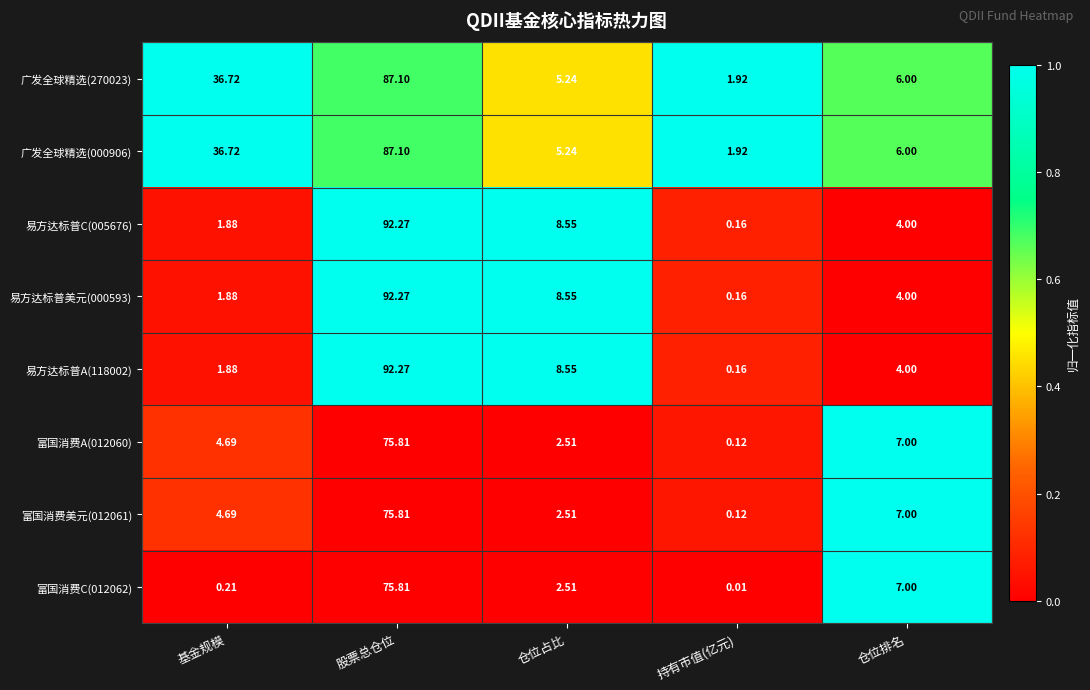

List the labels in order of 易方达标普美元(000593) value, smallest first.

持有市值(亿元), 基金规模, 仓位排名, 仓位占比, 股票总仓位